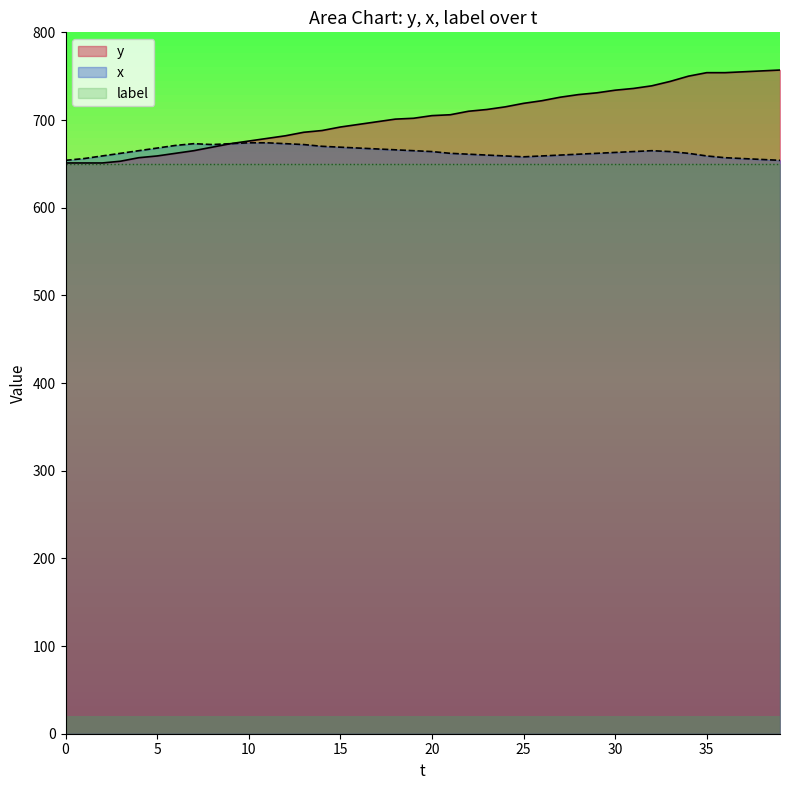

Which series has the largest range (max minus min)?

y